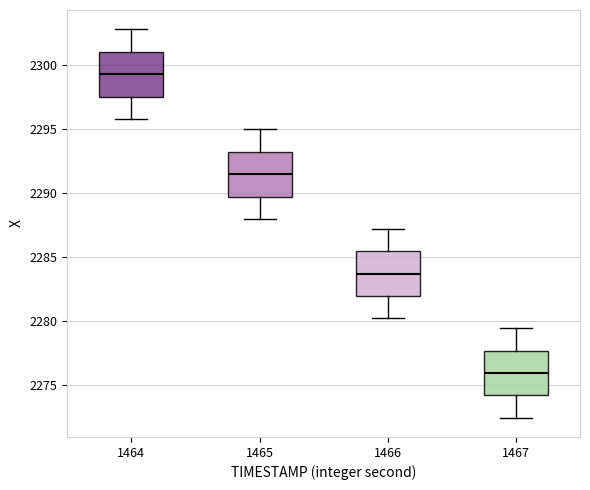

Reading left to right, read every box against the y-axis: the position of its median line, the range the box covers, and the ends of its whiskers. The values are not printed on the chart, so give them approximately, as read against the axis.

1464: median 2299.5, box 2297.5 to 2301.0, whiskers 2296.0 to 2303.0
1465: median 2291.5, box 2289.5 to 2293.0, whiskers 2288.0 to 2295.0
1466: median 2283.5, box 2282.0 to 2285.5, whiskers 2280.0 to 2287.0
1467: median 2276.0, box 2274.0 to 2277.5, whiskers 2272.5 to 2279.5